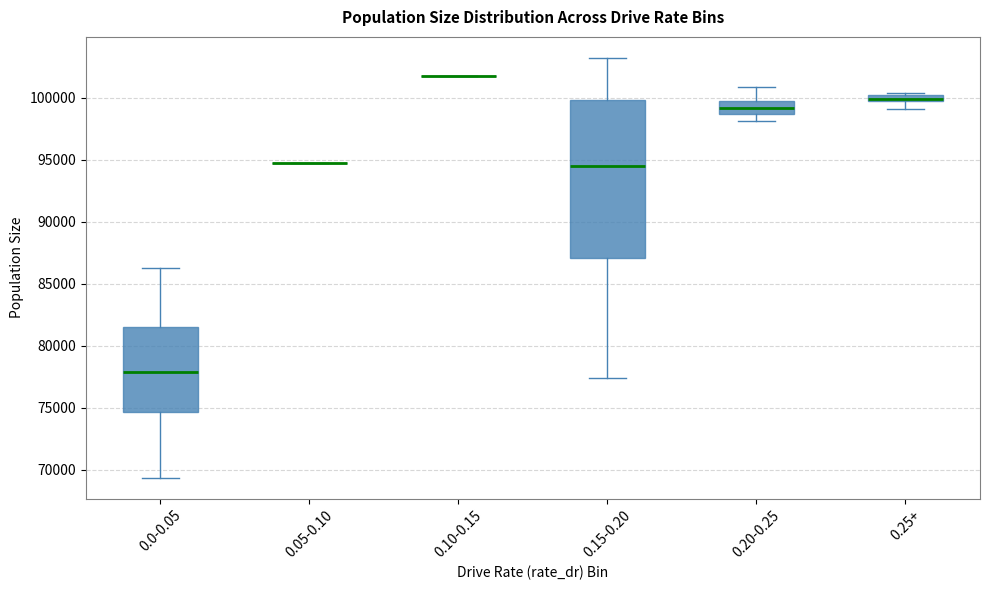

Where is the upper edge of the box for 0.25+ on the y-axis? The values are not printed on the chart, so give them approximately, as read against the axis.

100000